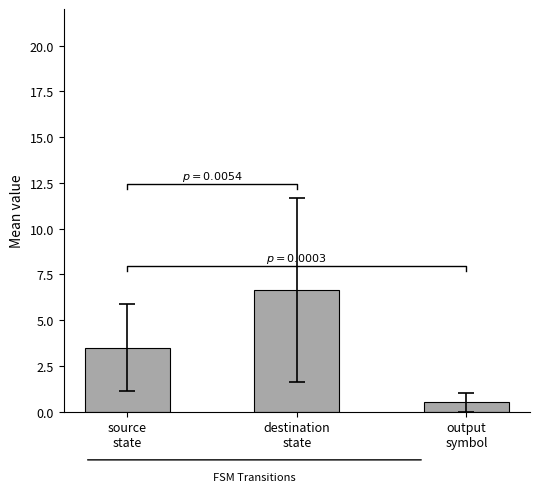

What is the smallest value displayed?

0.5